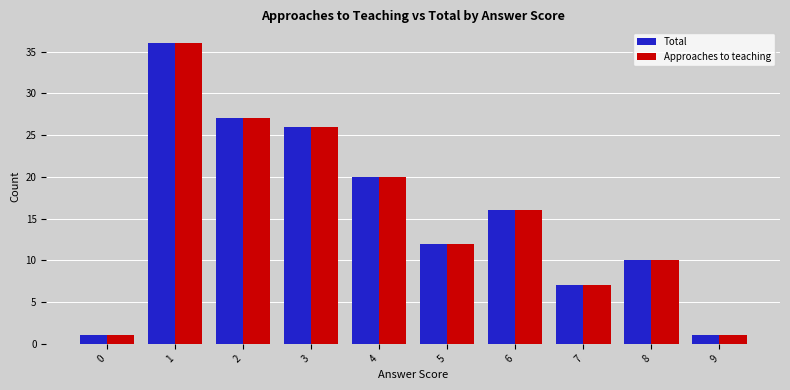

How many data points in Total are less than 16?

5